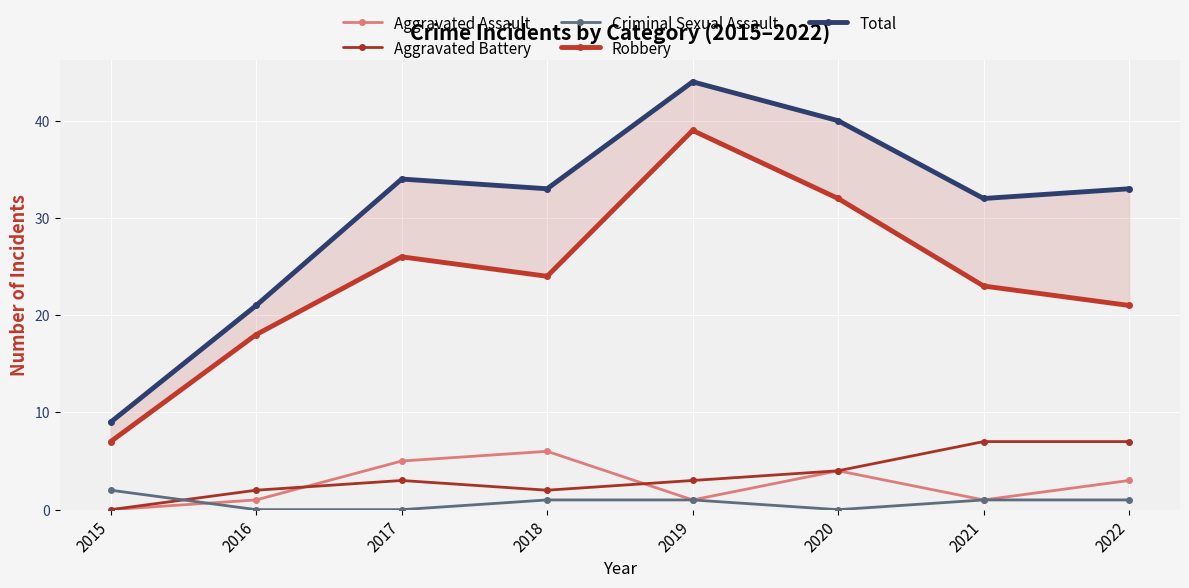

What is the average value of the Robbery series?

24